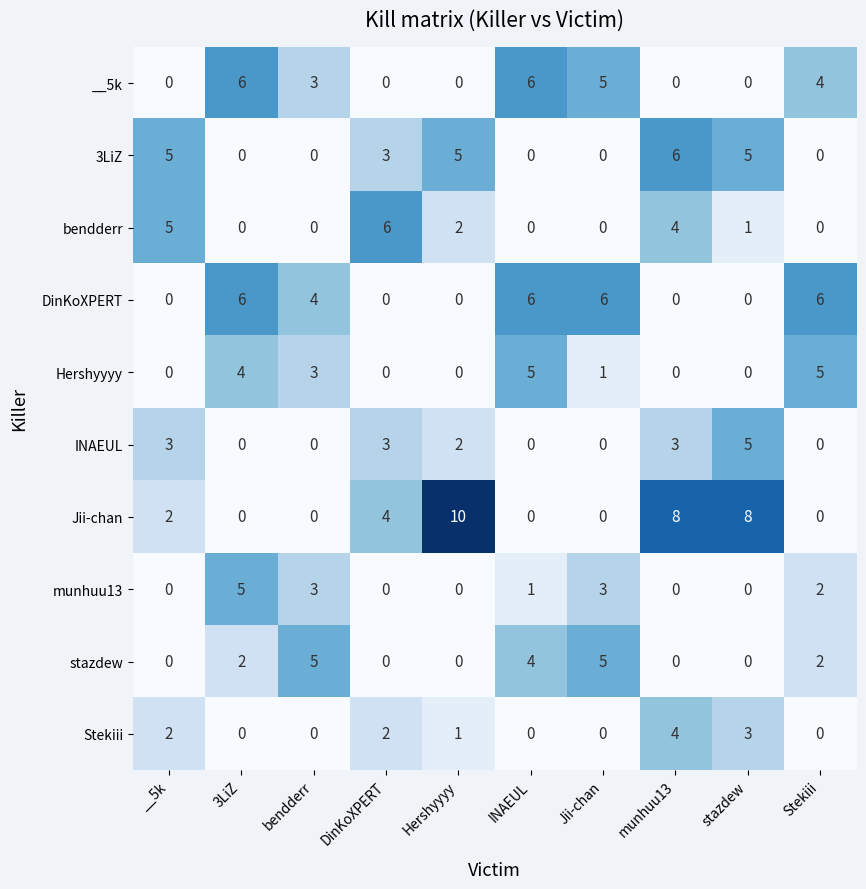

At how many categories does at least one series exceed 7?

3